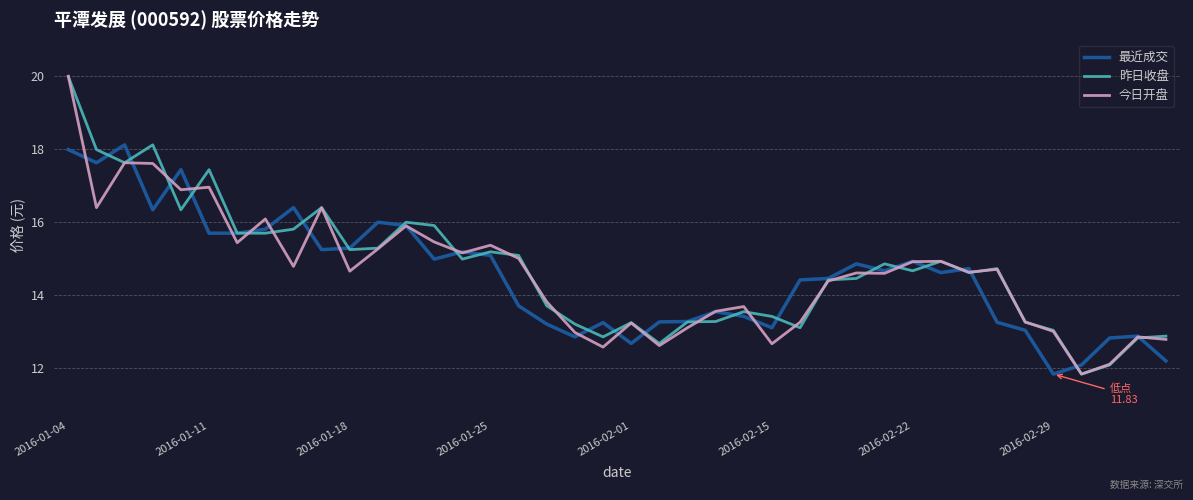

What is the greatest value displayed?

20.0